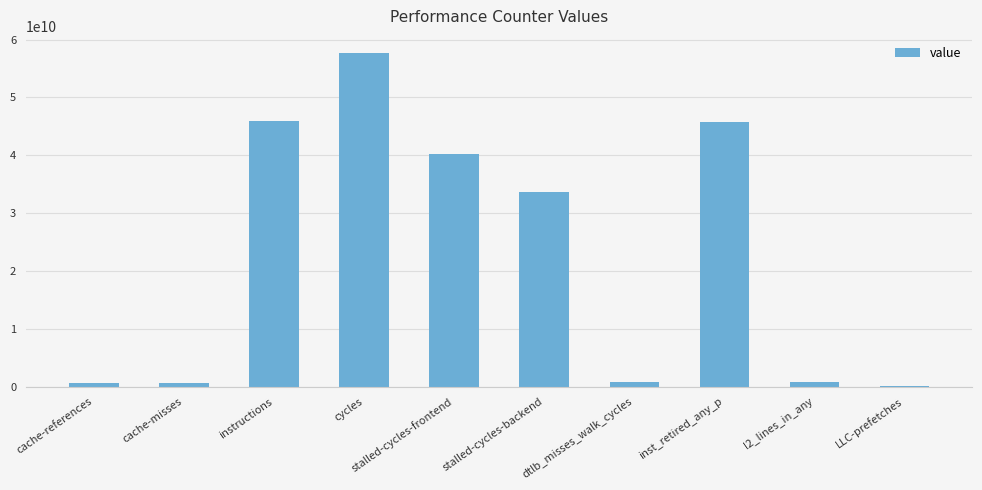

Is it true that the value at stalled-cycles-backend is 9835673917?

False